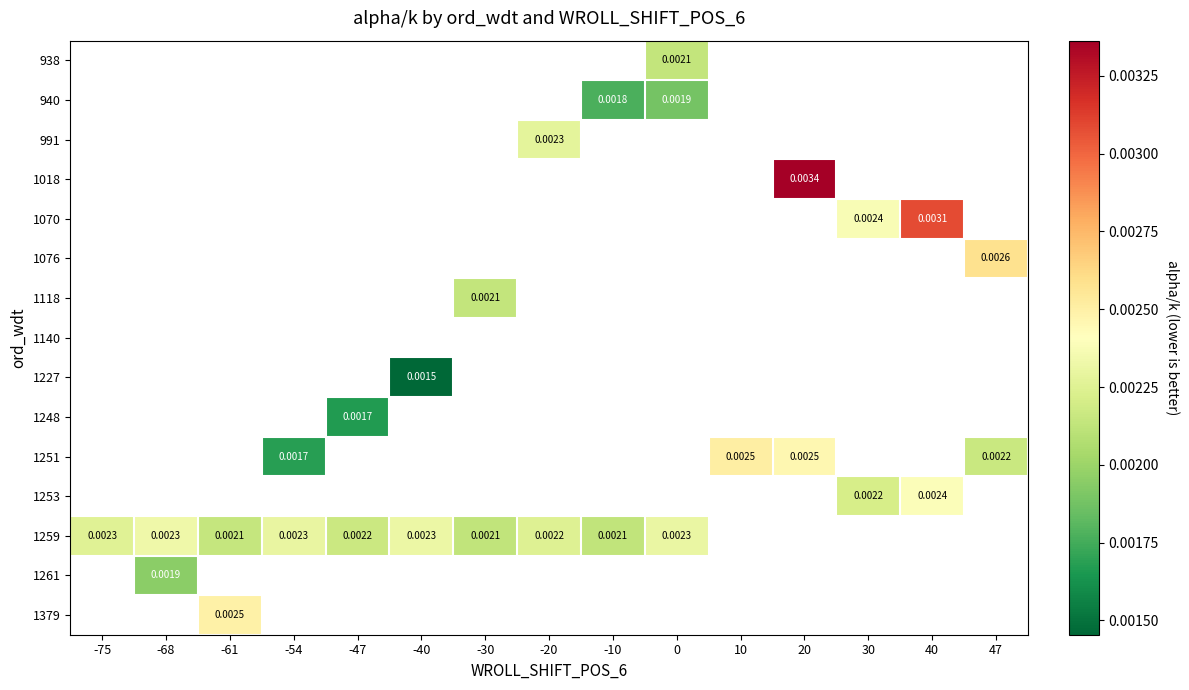

How many values in 1248 are above zero?

1